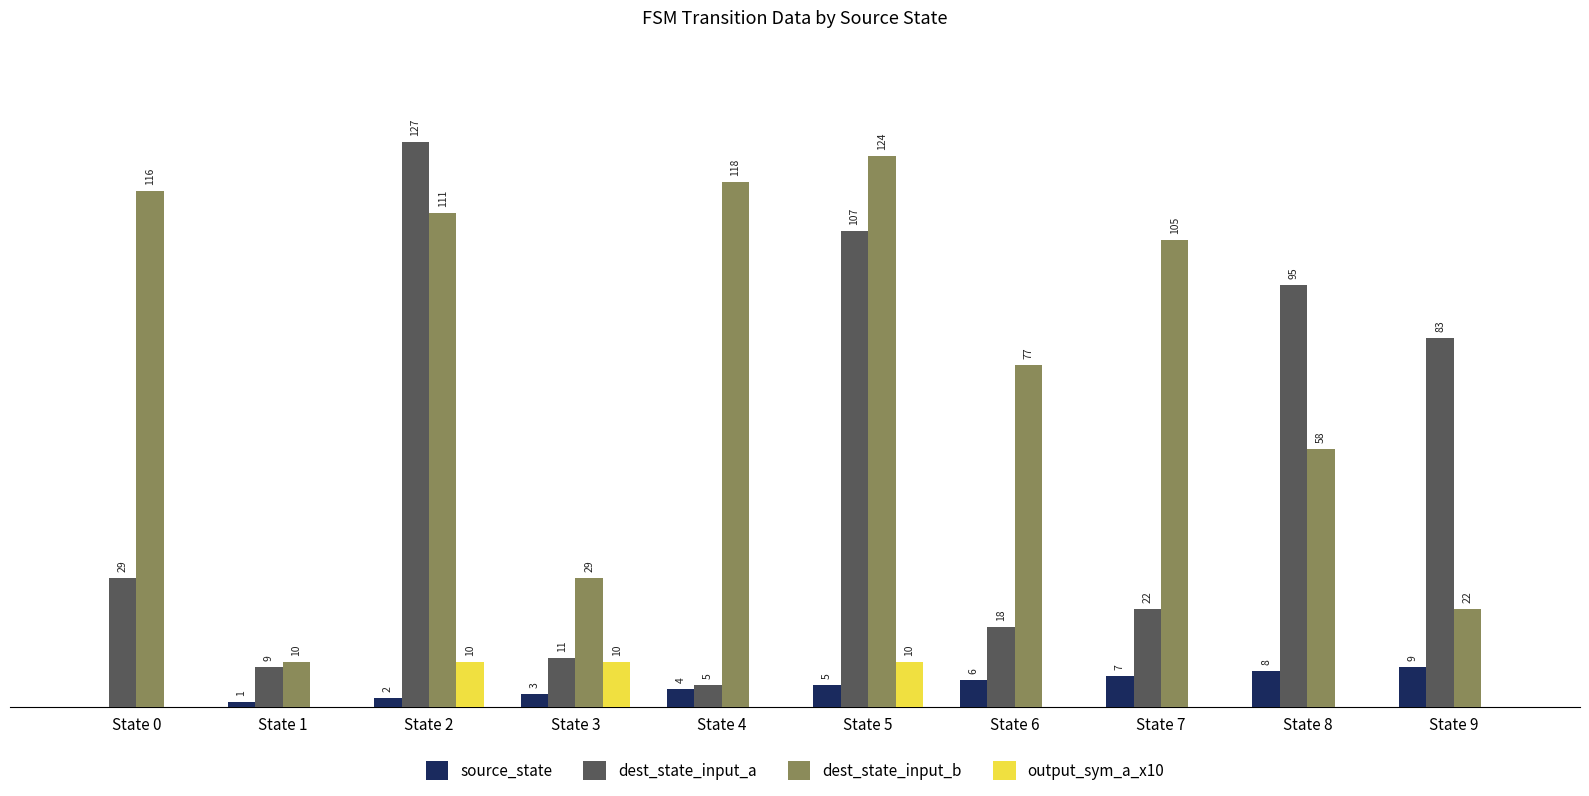

At which label is source_state closest to 4?

State 4